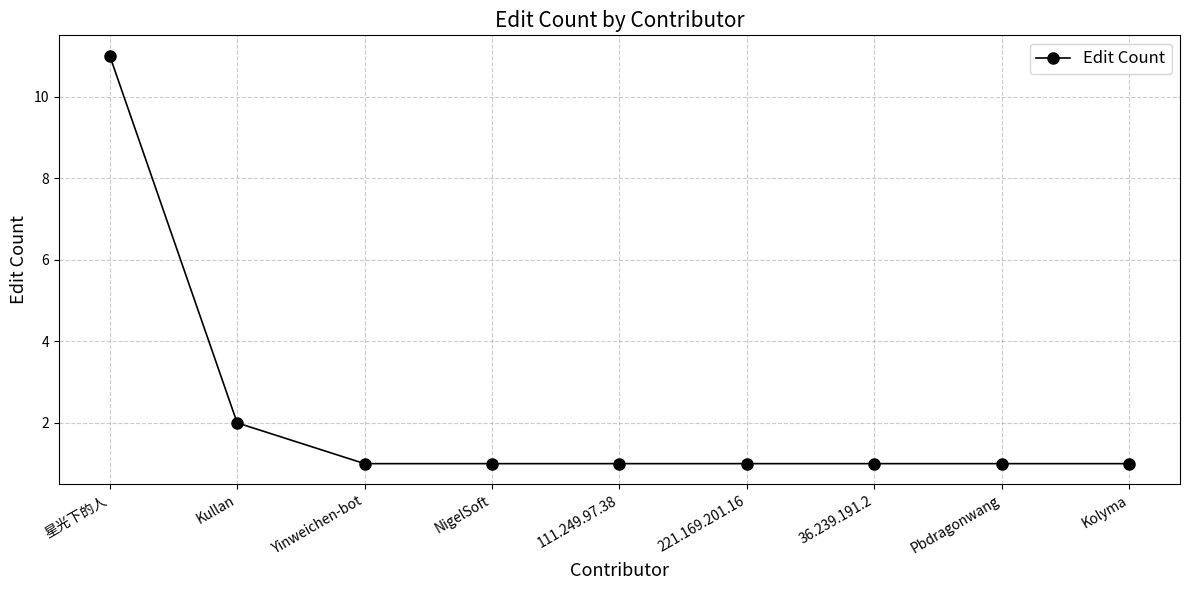

What position from the left is NigelSoft?

4